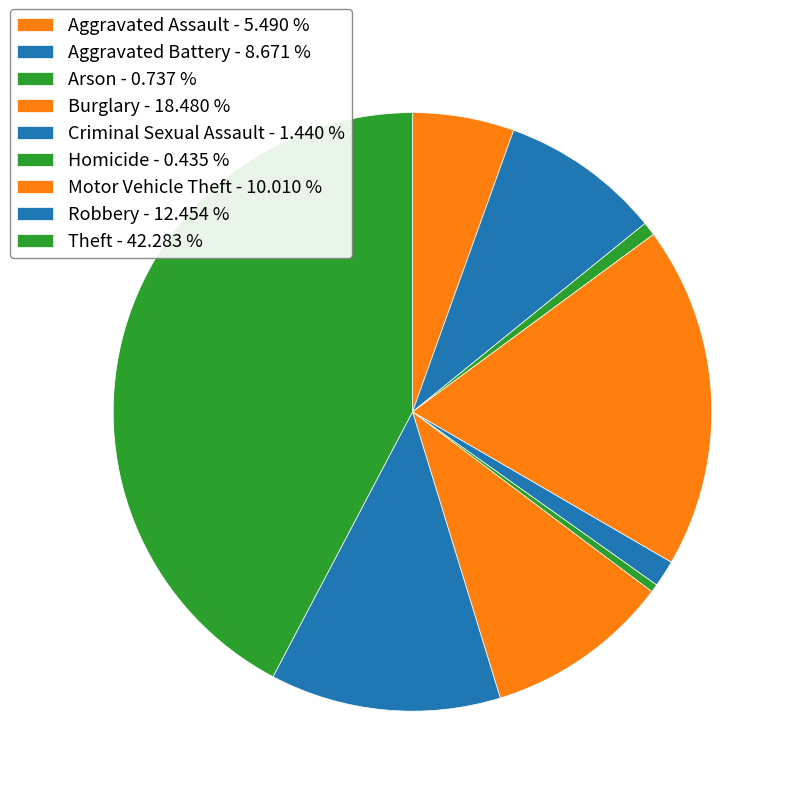

What percentage is NOT represented by Theft?

57.7%